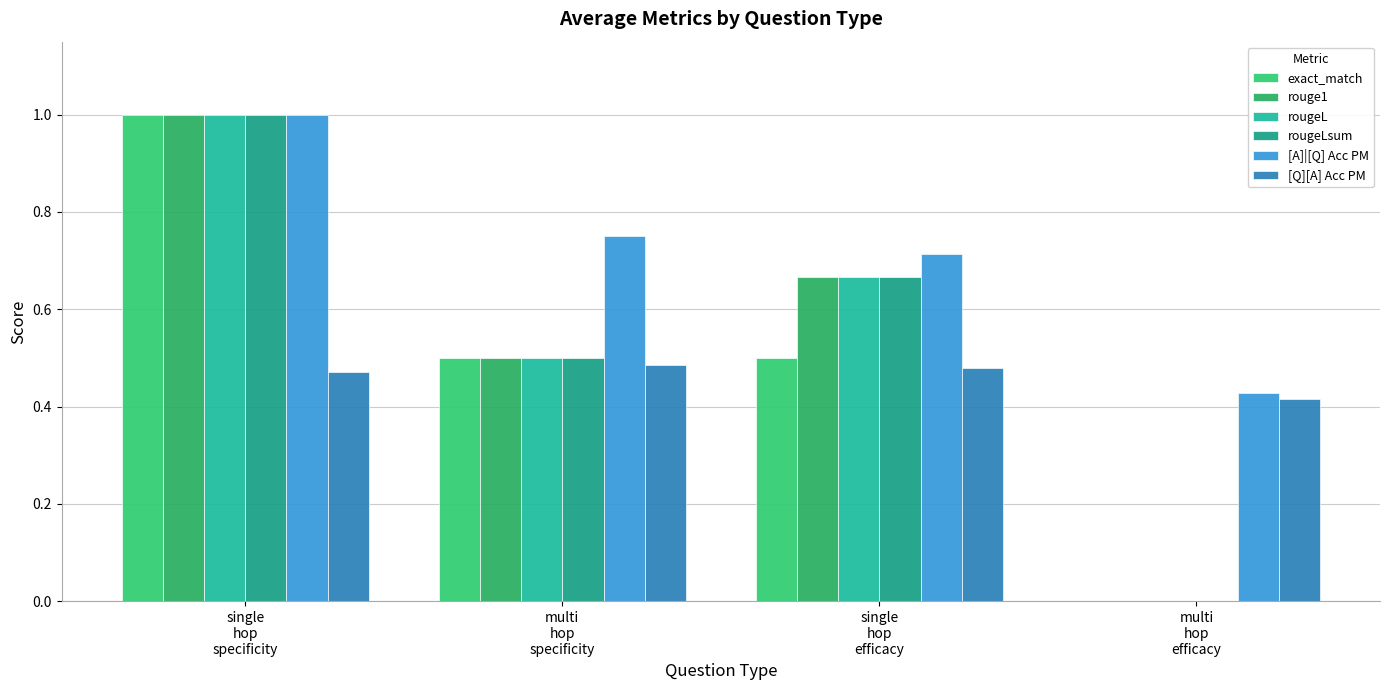

Does the chart contain stacked bars?

No